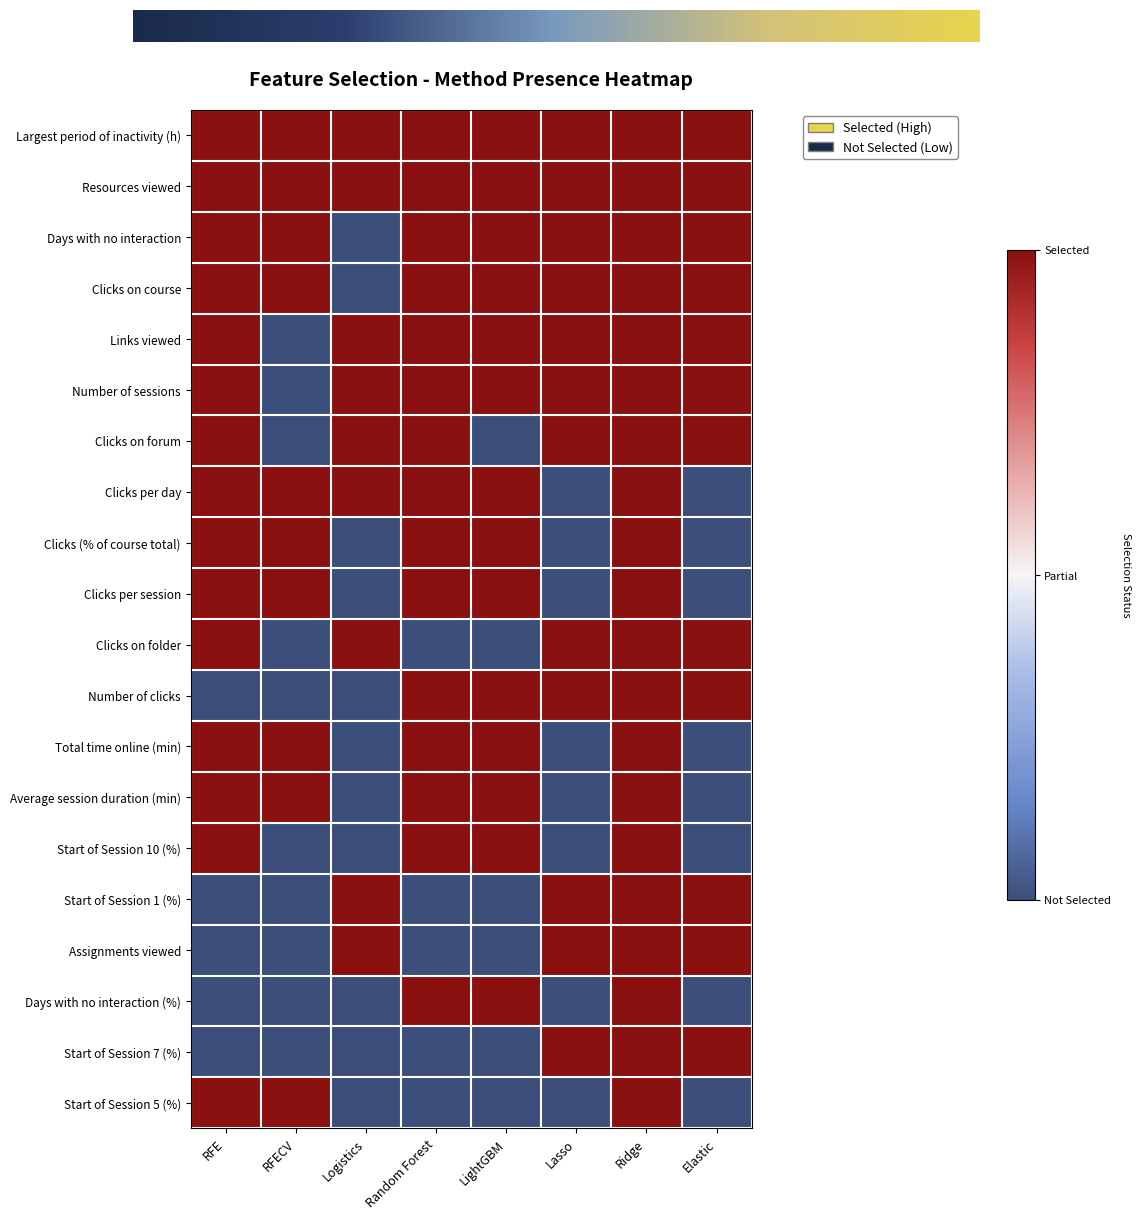

At which label is Clicks (% of course total) closest to 0?

Logistics